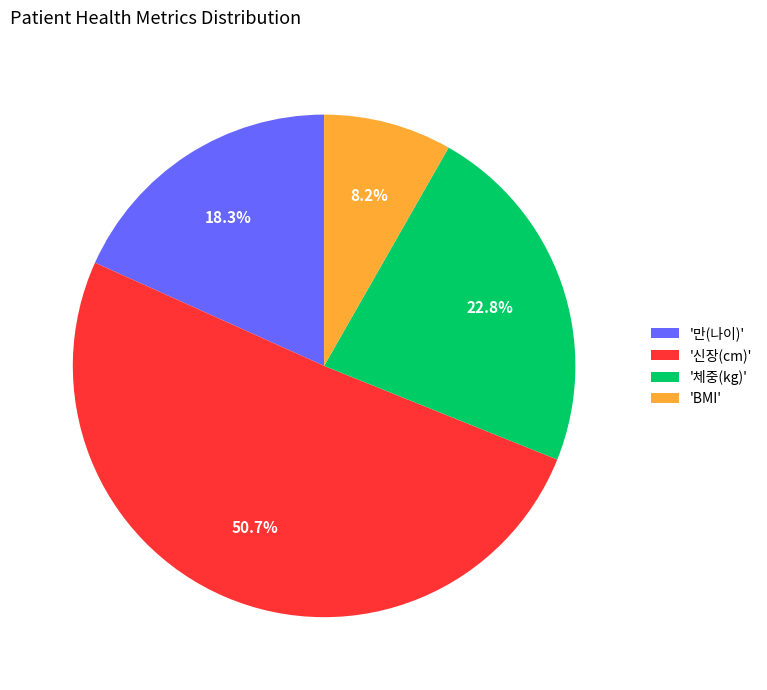

Approximately how many times larger is the value at '신장(cm)' compared to '체중(kg)'?

2.2